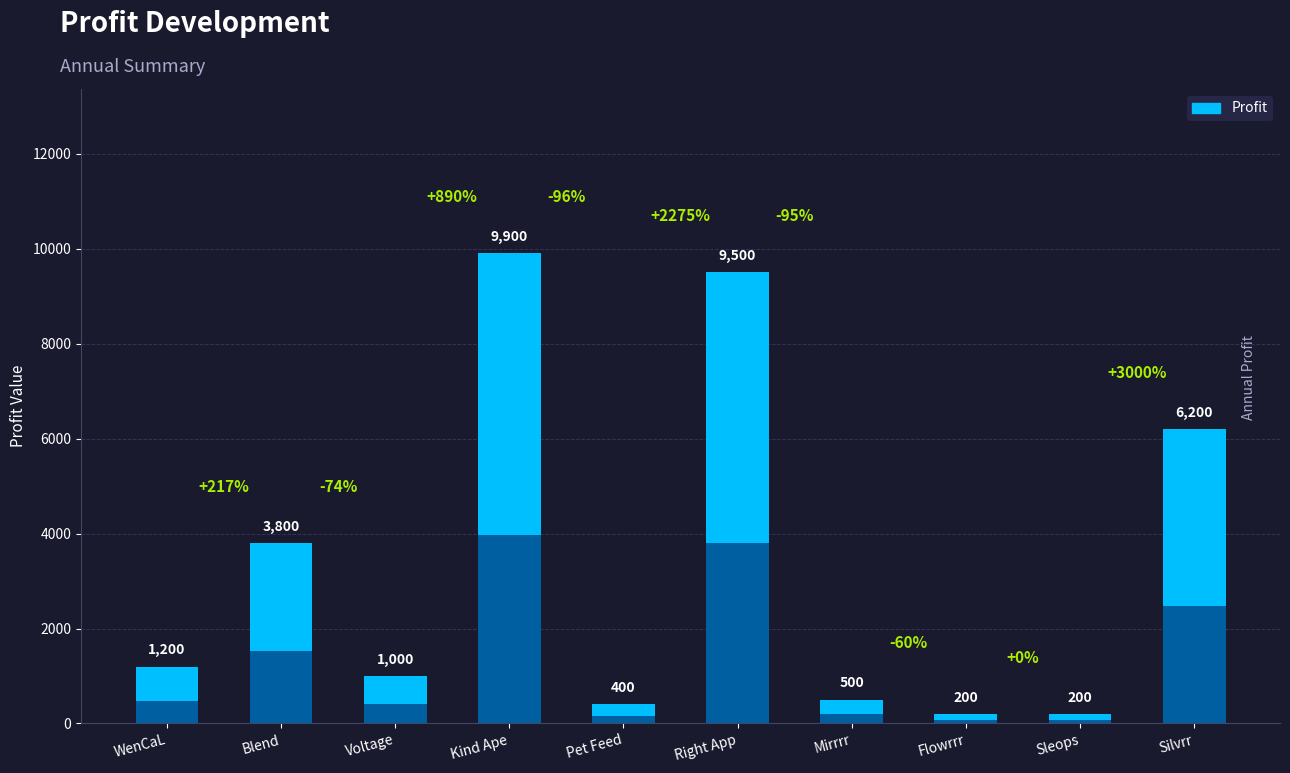

The chart shows a value of 668 at Mirrrr. True or false?

False